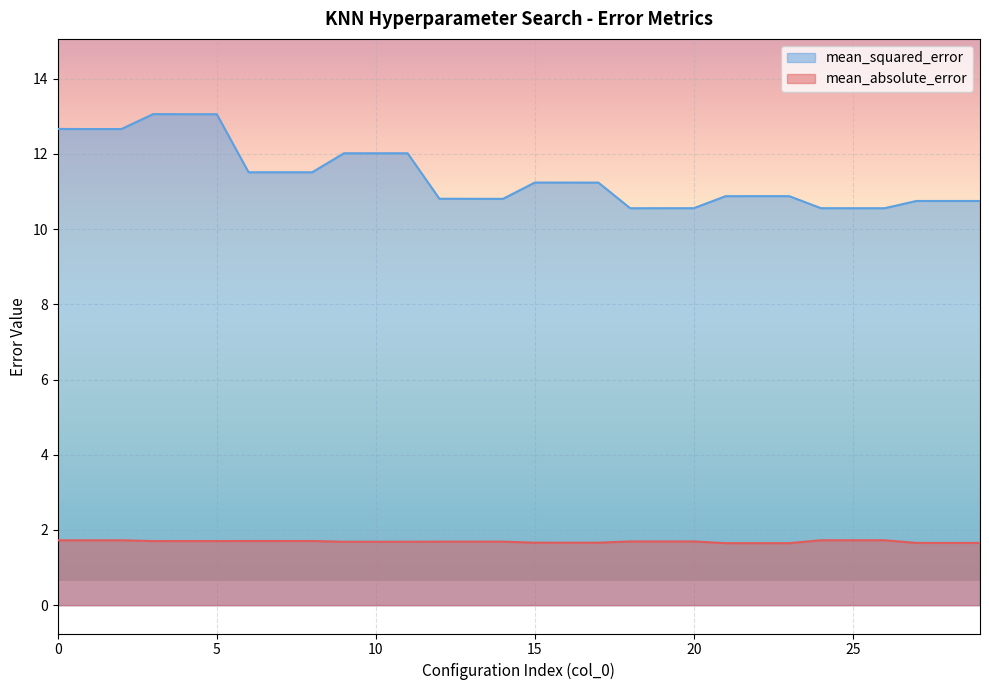

At which label is mean_squared_error closest to 11?

22